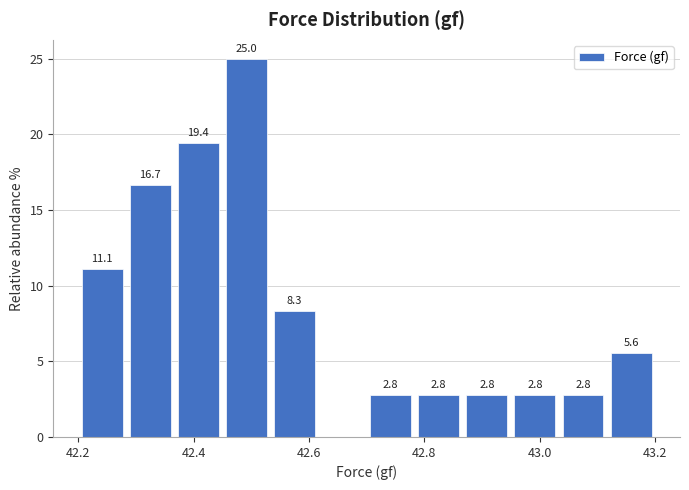

Which range on the x-axis has the tallest bar?

42.46 to 42.54